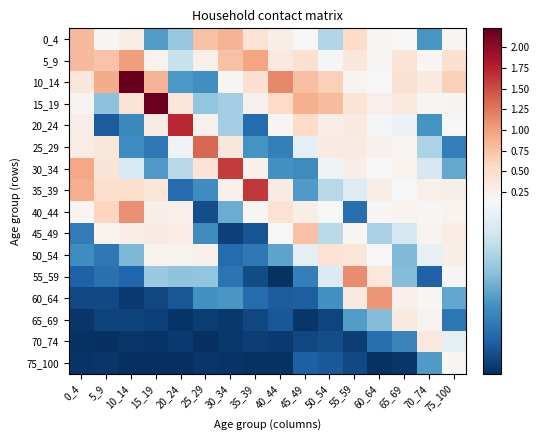

Reading left to right, what are all the values shown in this chart?

0_4: 0_4=0.8	5_9=0.2	10_14=0.3	15_19=0.1	20_24=0.1	25_29=0.7	30_34=0.9	35_39=0.4	40_44=0.3	45_49=0.1	50_54=0.1	55_59=0.5	60_64=0.2	65_69=0.1	70_74=0.1	75_100=0.2
5_9: 0_4=0.8	5_9=0.7	10_14=1.0	15_19=0.2	20_24=0.1	25_29=0.2	30_34=0.8	35_39=1.0	40_44=0.4	45_49=0.5	50_54=0.1	55_59=0.4	60_64=0.2	65_69=0.4	70_74=0.2	75_100=0.5
10_14: 0_4=0.4	5_9=0.9	10_14=2.2	15_19=0.8	20_24=0.1	25_29=0.1	30_34=0.2	35_39=0.5	40_44=1.1	45_49=0.8	50_54=0.6	55_59=0.2	60_64=0.2	65_69=0.5	70_74=0.3	75_100=0.6
15_19: 0_4=0.2	5_9=0.1	10_14=0.4	15_19=2.2	20_24=0.4	25_29=0.1	30_34=0.1	35_39=0.2	40_44=0.5	45_49=0.9	50_54=0.8	55_59=0.4	60_64=0.2	65_69=0.4	70_74=0.2	75_100=0.2
20_24: 0_4=0.3	5_9=0.0	10_14=0.1	15_19=0.3	20_24=1.7	25_29=0.2	30_34=0.1	35_39=0.0	40_44=0.2	45_49=0.5	50_54=0.3	55_59=0.3	60_64=0.1	65_69=0.1	70_74=0.1	75_100=0.1
25_29: 0_4=0.3	5_9=0.4	10_14=0.1	15_19=0.0	20_24=0.1	25_29=1.3	30_34=0.4	35_39=0.1	40_44=0.0	45_49=0.1	50_54=0.3	55_59=0.3	60_64=0.2	65_69=0.2	70_74=0.1	75_100=0.0
30_34: 0_4=1.0	5_9=0.4	10_14=0.1	15_19=0.1	20_24=0.1	25_29=0.4	30_34=1.6	35_39=0.2	40_44=0.1	45_49=0.1	50_54=0.1	55_59=0.3	60_64=0.1	65_69=0.2	70_74=0.1	75_100=0.1
35_39: 0_4=0.9	5_9=0.5	10_14=0.5	15_19=0.4	20_24=0.0	25_29=0.1	30_34=0.2	35_39=1.6	40_44=0.3	45_49=0.1	50_54=0.1	55_59=0.1	60_64=0.3	65_69=0.1	70_74=0.2	75_100=0.3
40_44: 0_4=0.2	5_9=0.6	10_14=1.1	15_19=0.3	20_24=0.3	25_29=0.0	30_34=0.1	35_39=0.2	40_44=0.4	45_49=0.3	50_54=0.1	55_59=0.0	60_64=0.2	65_69=0.2	70_74=0.2	75_100=0.2
45_49: 0_4=0.0	5_9=0.2	10_14=0.3	15_19=0.3	20_24=0.3	25_29=0.1	30_34=0.0	35_39=0.0	40_44=0.1	45_49=0.8	50_54=0.1	55_59=0.2	60_64=0.1	65_69=0.1	70_74=0.2	75_100=0.3
50_54: 0_4=0.1	5_9=0.0	10_14=0.1	15_19=0.2	20_24=0.2	25_29=0.2	30_34=0.0	35_39=0.0	40_44=0.1	45_49=0.1	50_54=0.4	55_59=0.4	60_64=0.1	65_69=0.1	70_74=0.1	75_100=0.3
55_59: 0_4=0.0	5_9=0.0	10_14=0.0	15_19=0.1	20_24=0.1	25_29=0.1	30_34=0.0	35_39=0.0	40_44=0.0	45_49=0.0	50_54=0.1	55_59=1.1	60_64=0.4	65_69=0.1	70_74=0.0	75_100=0.2
60_64: 0_4=0.0	5_9=0.0	10_14=0.0	15_19=0.0	20_24=0.0	25_29=0.1	30_34=0.1	35_39=0.0	40_44=0.0	45_49=0.0	50_54=0.1	55_59=0.3	60_64=1.1	65_69=0.2	70_74=0.2	75_100=0.1
65_69: 0_4=0.0	5_9=0.0	10_14=0.0	15_19=0.0	20_24=0.0	25_29=0.0	30_34=0.0	35_39=0.0	40_44=0.0	45_49=0.0	50_54=0.0	55_59=0.1	60_64=0.1	65_69=0.3	70_74=0.2	75_100=0.0
70_74: 0_4=0.0	5_9=0.0	10_14=0.0	15_19=0.0	20_24=0.0	25_29=0.0	30_34=0.0	35_39=0.0	40_44=0.0	45_49=0.0	50_54=0.0	55_59=0.0	60_64=0.0	65_69=0.0	70_74=0.4	75_100=0.1
75_100: 0_4=0.0	5_9=0.0	10_14=0.0	15_19=0.0	20_24=0.0	25_29=0.0	30_34=0.0	35_39=0.0	40_44=0.0	45_49=0.0	50_54=0.0	55_59=0.0	60_64=0.0	65_69=0.0	70_74=0.1	75_100=0.2